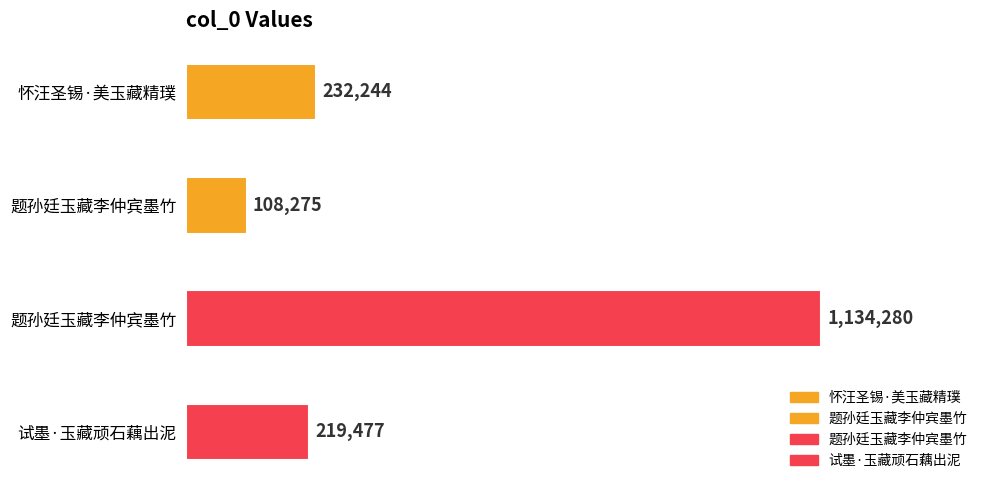

Between 试墨·玉藏顽石藕出泥 and 题孙廷玉藏李仲宾墨竹, which is larger?

试墨·玉藏顽石藕出泥